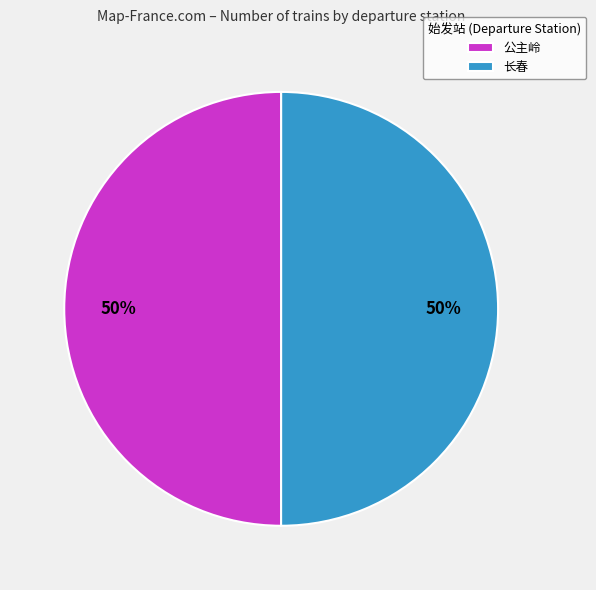

Do 公主岭 and 长春 together represent more than half of the pie?

Yes